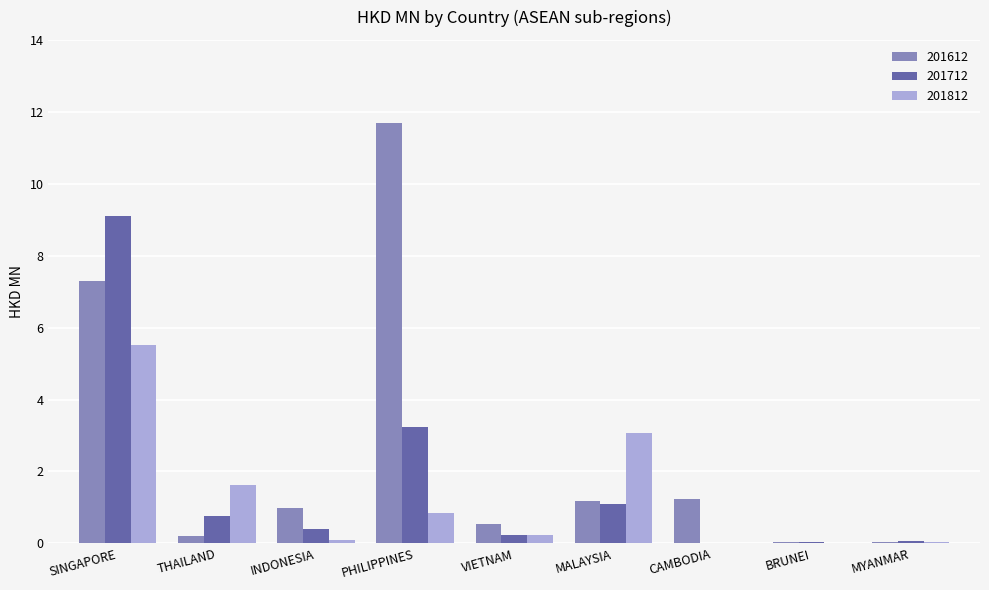

Is the value of 201712 at SINGAPORE greater than the value of 201612 at PHILIPPINES?

No